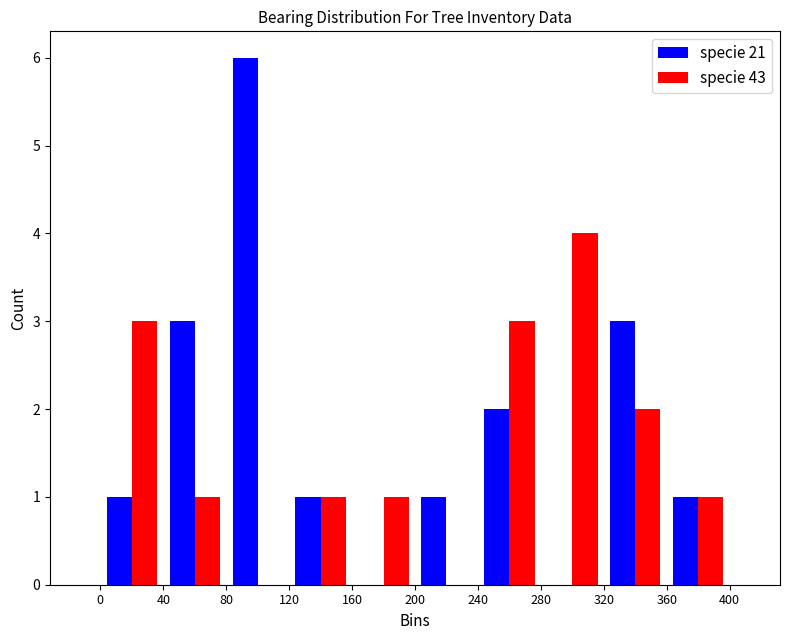

What is the height of the specie 21 bar covering 200 to 240 on the x-axis? The values are not printed on the chart, so give them approximately, as read against the axis.

1